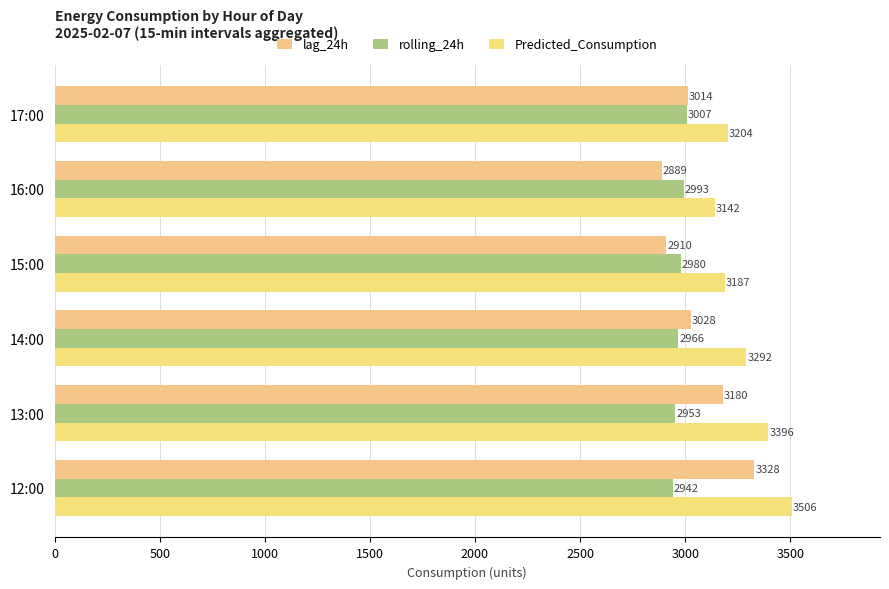

How many data points does each series have?

6